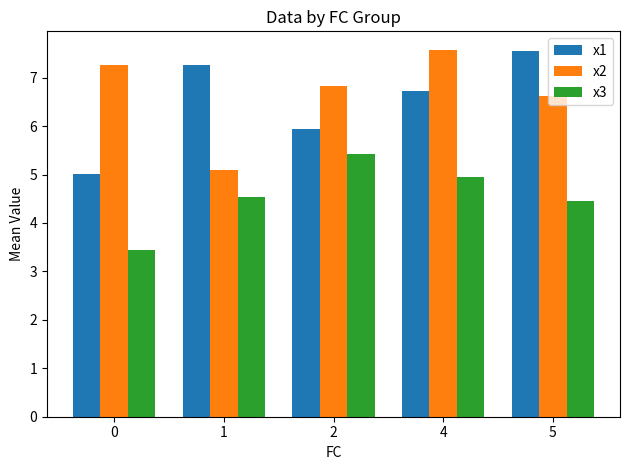

Reading left to right, transcribe all the data shown in this chart.

x1: 0=5.0	1=7.3	2=5.9	4=6.7	5=7.6
x2: 0=7.3	1=5.1	2=6.8	4=7.6	5=6.6
x3: 0=3.4	1=4.5	2=5.4	4=5.0	5=4.4